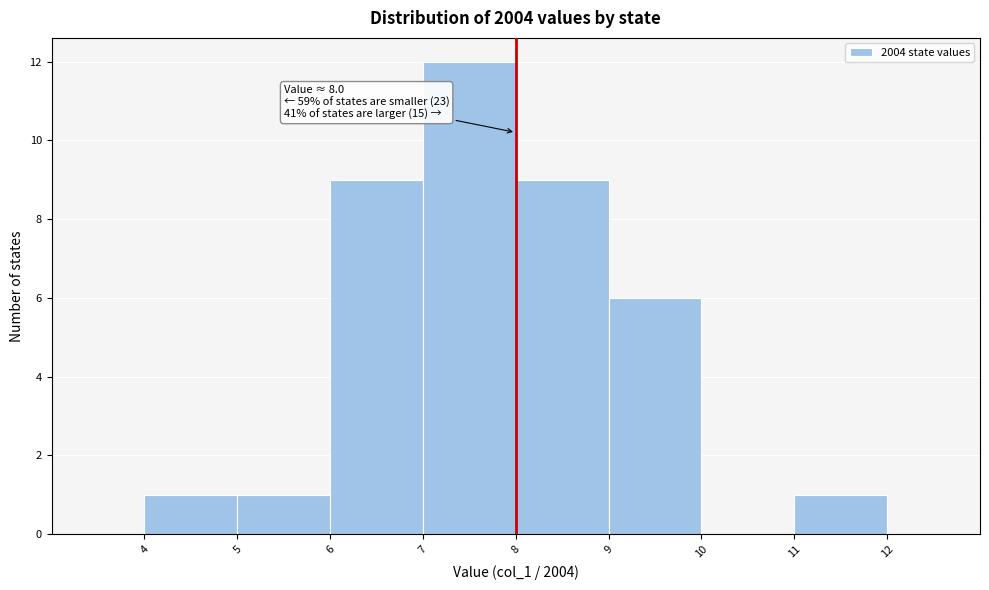

Which range on the x-axis has the tallest bar?

7 to 8